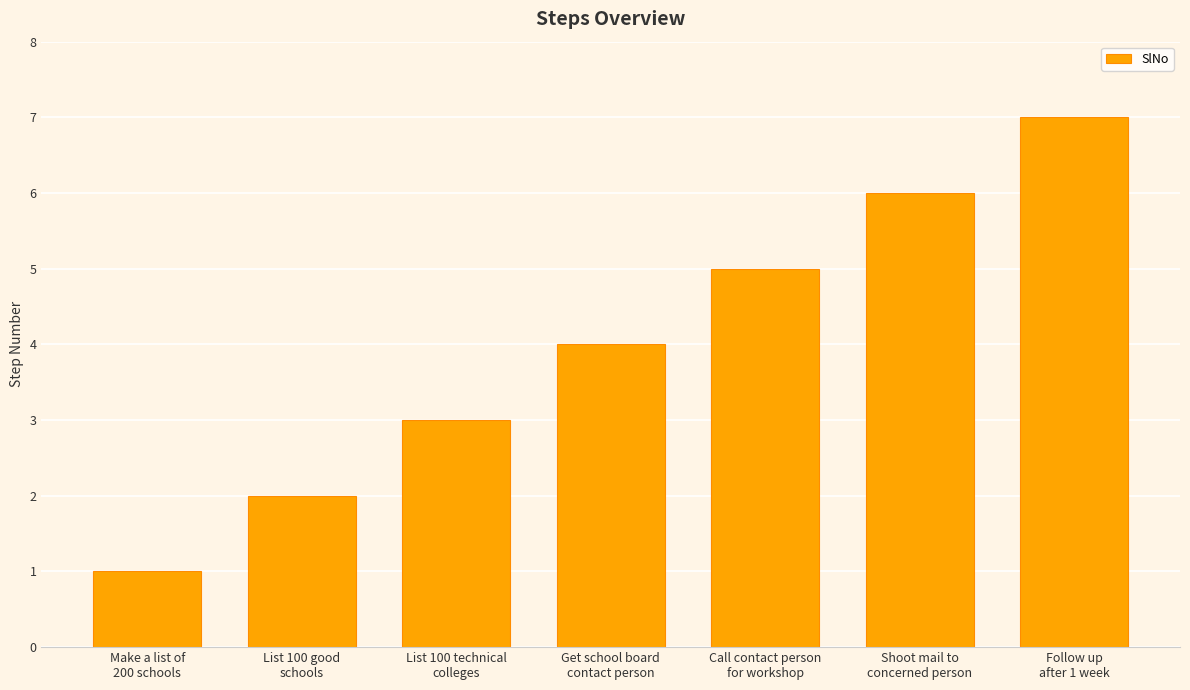

What is the maximum value shown in the chart?

7